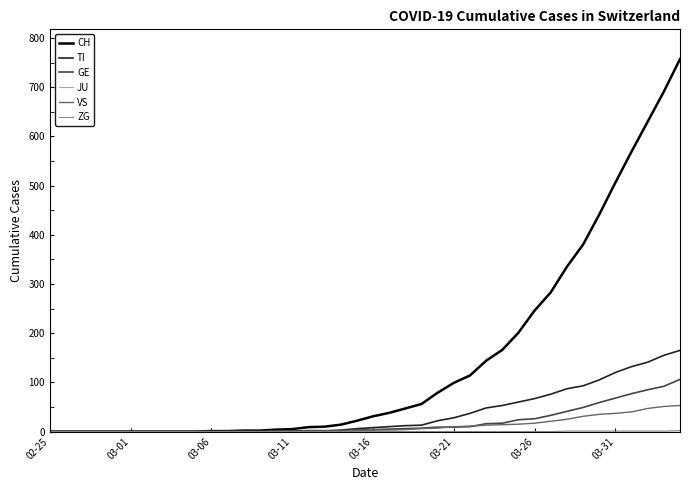

Which series has the largest range (max minus min)?

CH